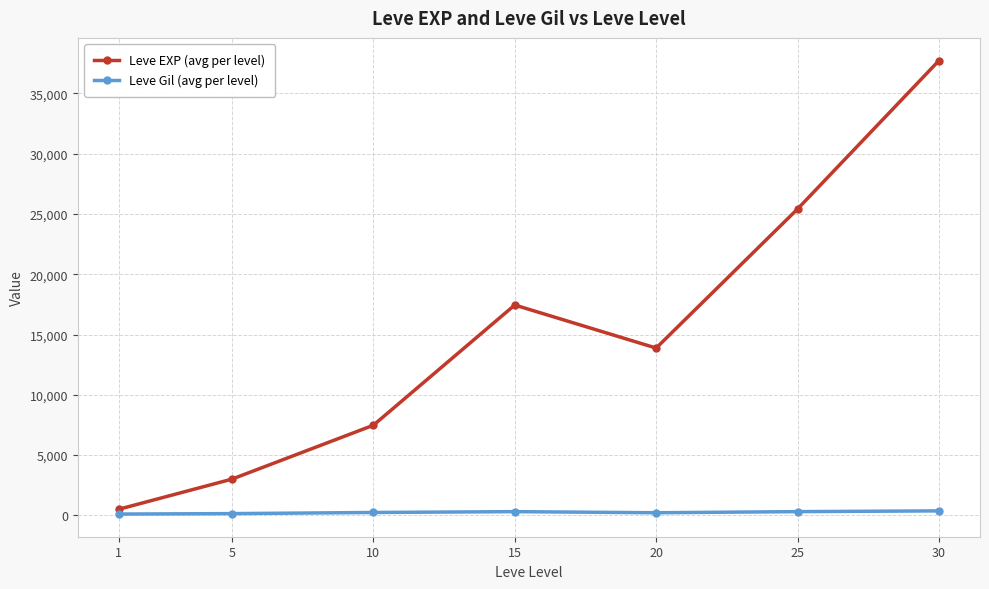

Which series has the largest range (max minus min)?

Leve EXP (avg per level)